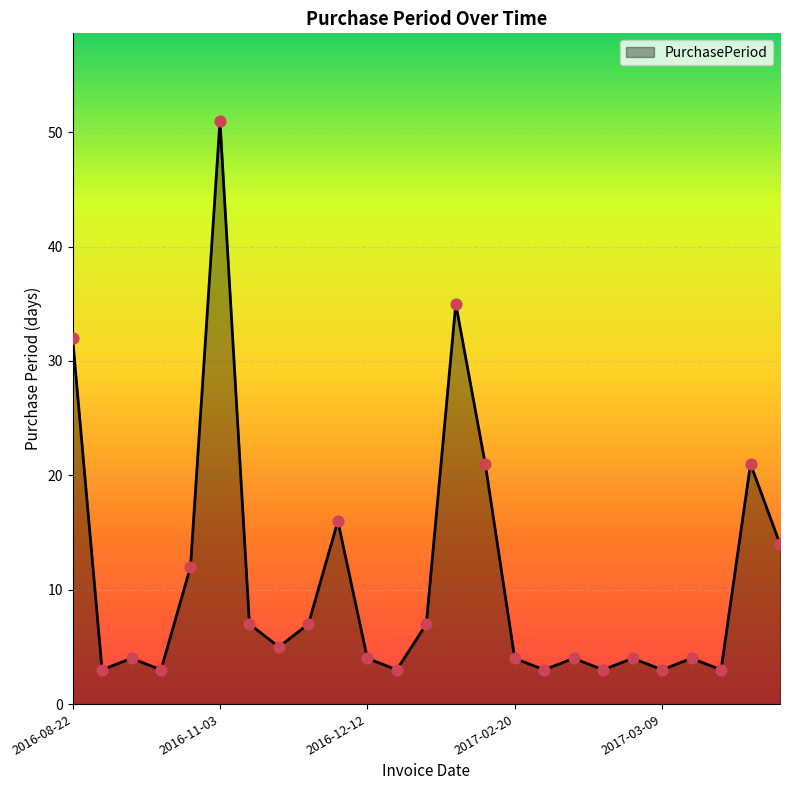

What is the difference between the maximum and minimum values?

48